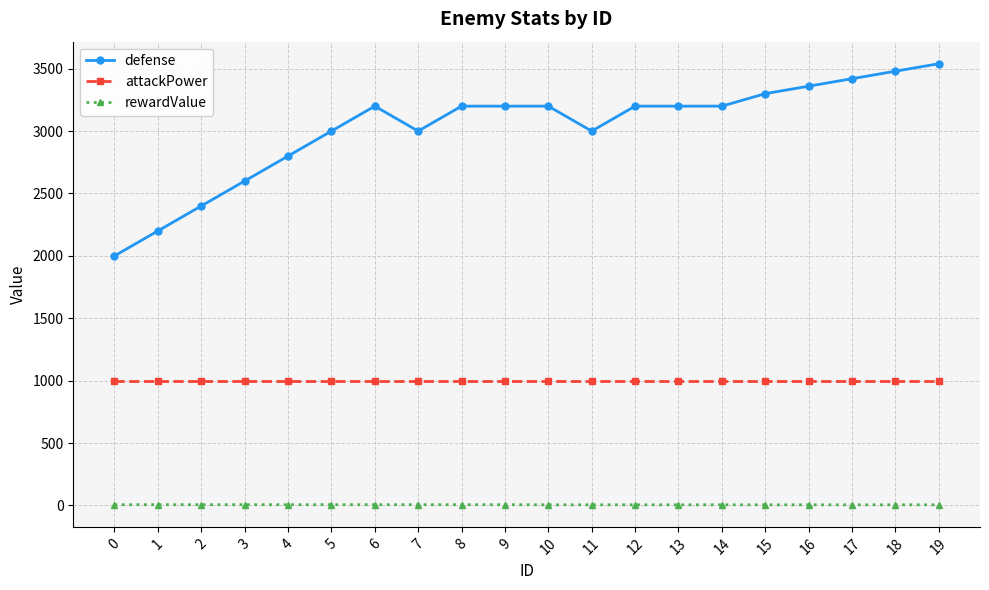

What is the difference between the highest and lowest values at 11?

2995